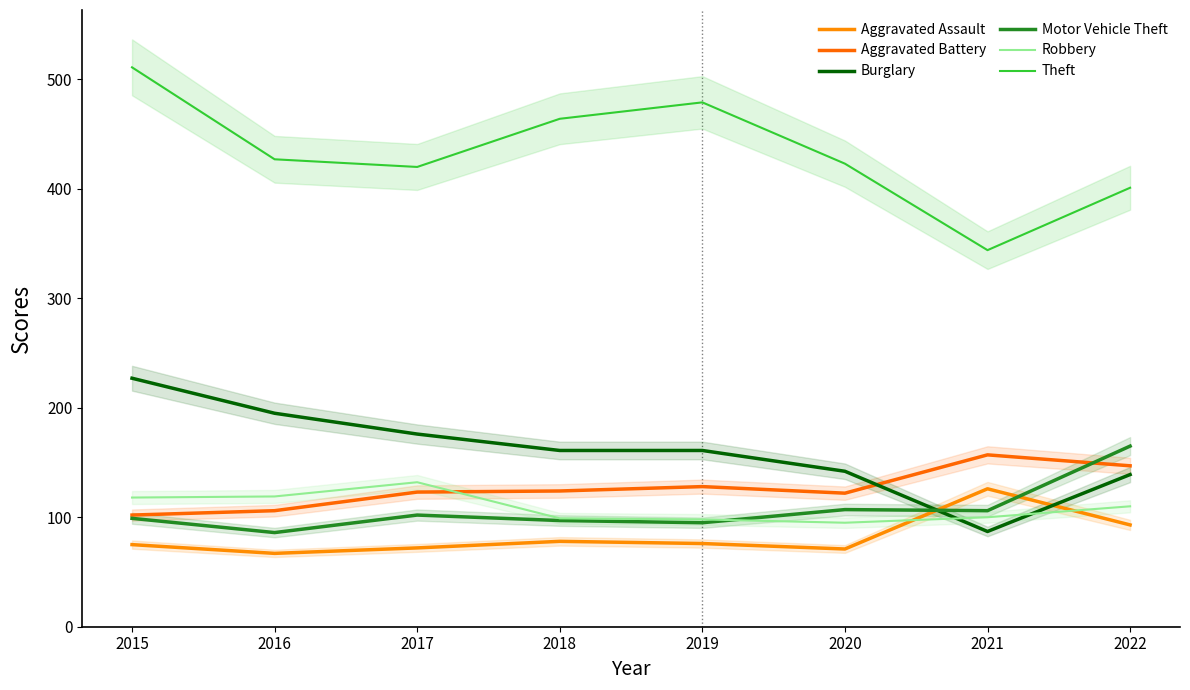

How many times do Robbery and Burglary cross each other?

2